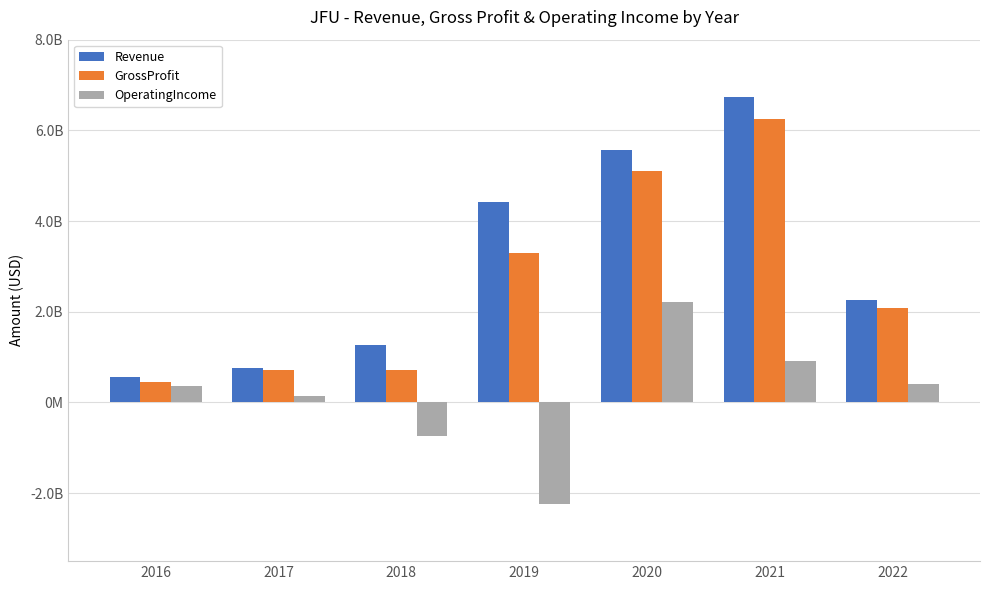

What are all the series names shown in the legend?

Revenue, GrossProfit, OperatingIncome